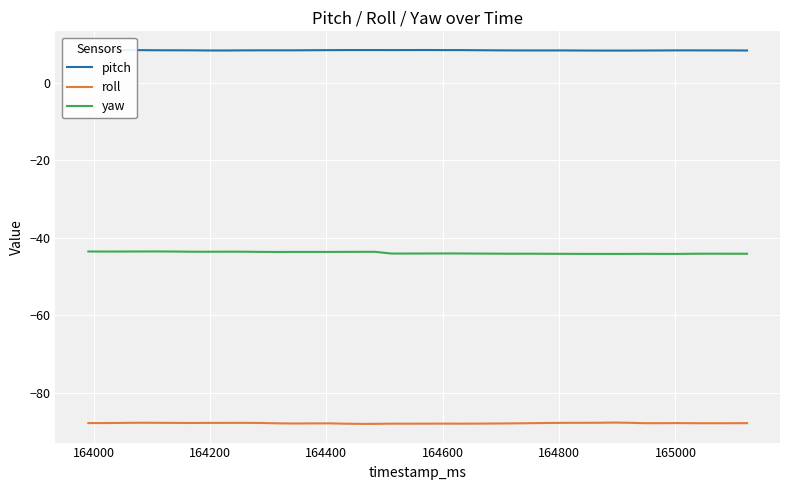

What is the maximum value for roll?

-87.7